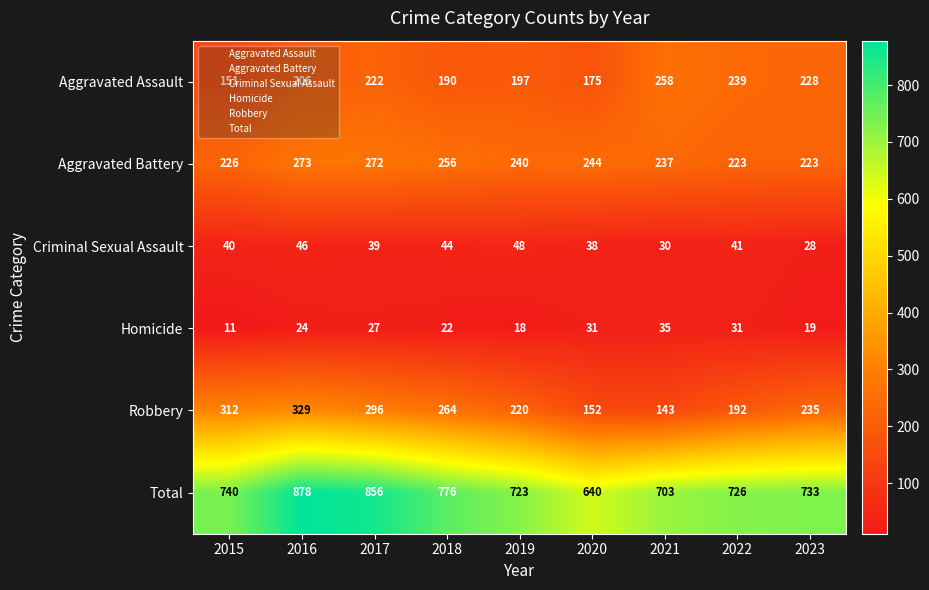

The value of Aggravated Assault at 2015 is 151. True or false?

True